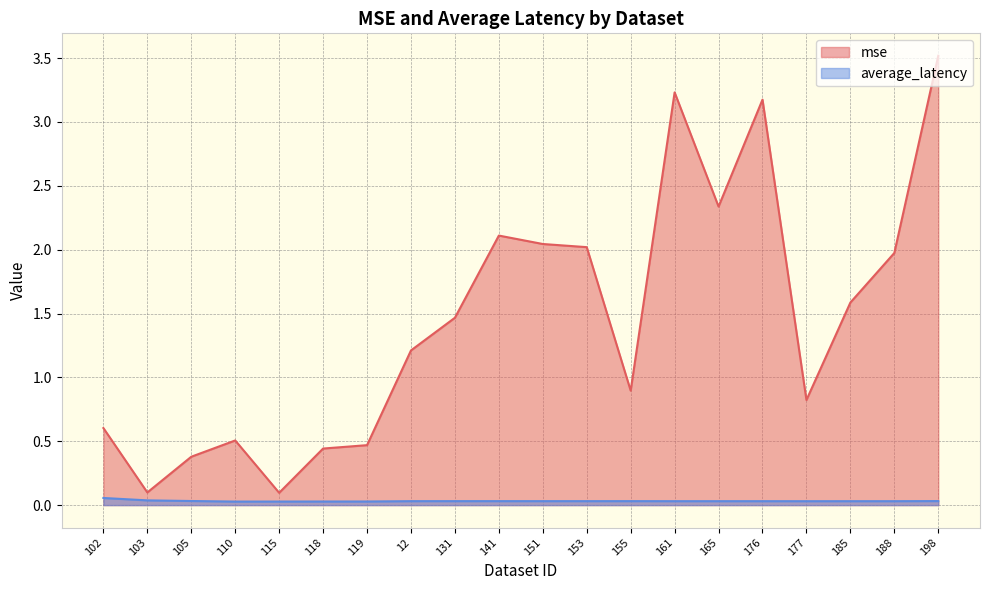

What is the minimum value for mse?

0.1